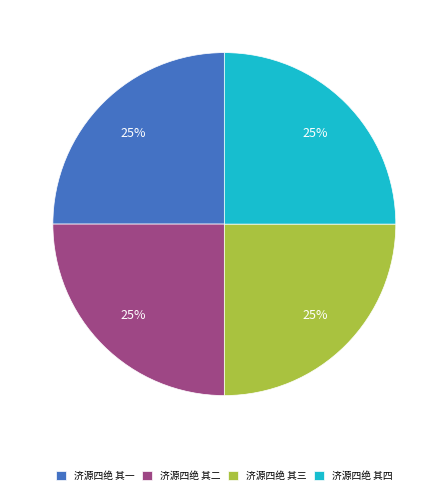

Is there any slice that represents more than half of the pie?

No